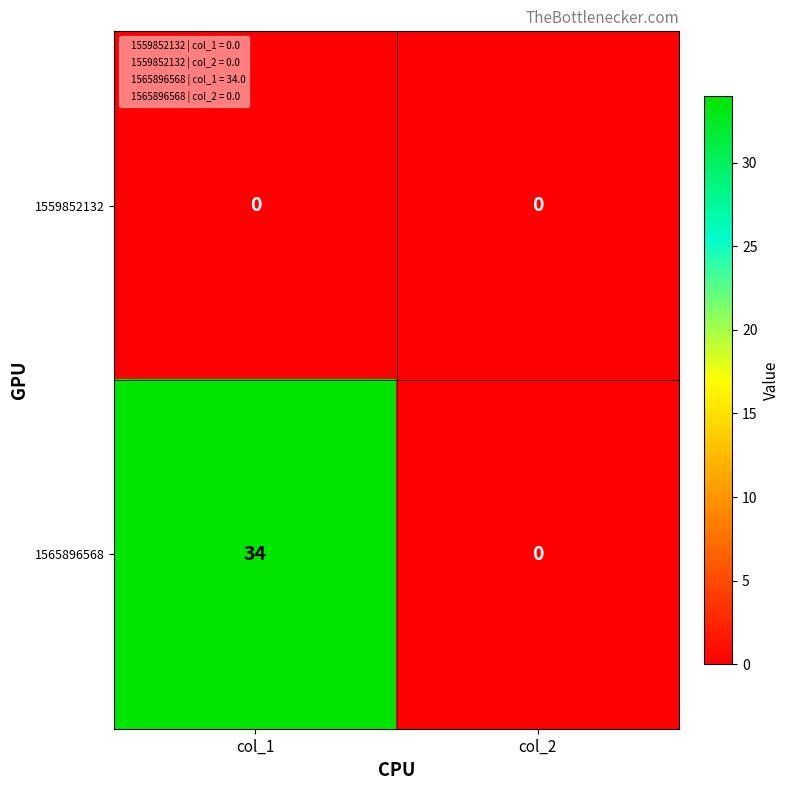

Rank the series by their average value, from lowest to highest.

1559852132, 1565896568